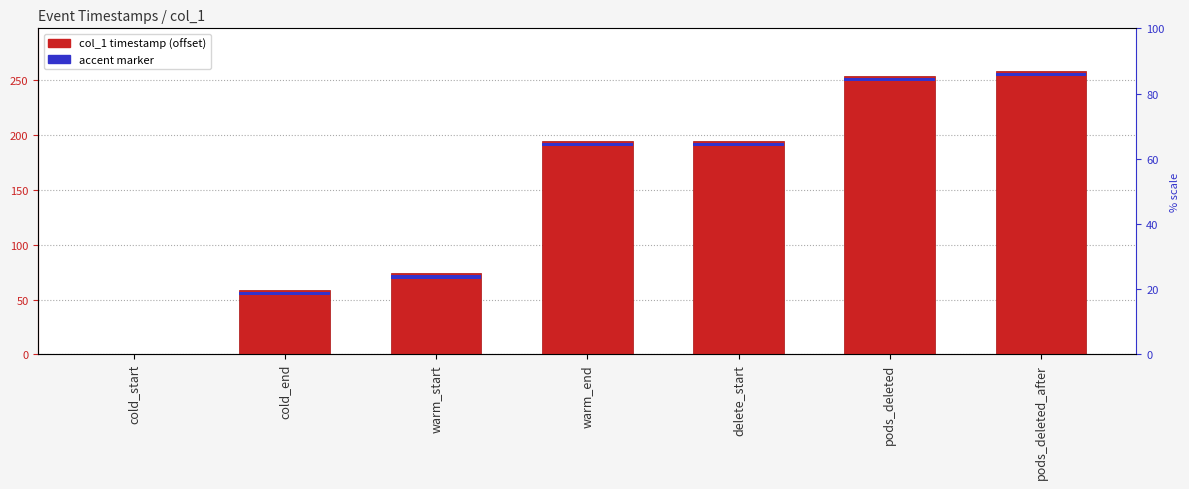

Reading left to right, list all the values displayed in this chart.

0.0	58.8	73.9	194.9	194.9	253.7	258.8